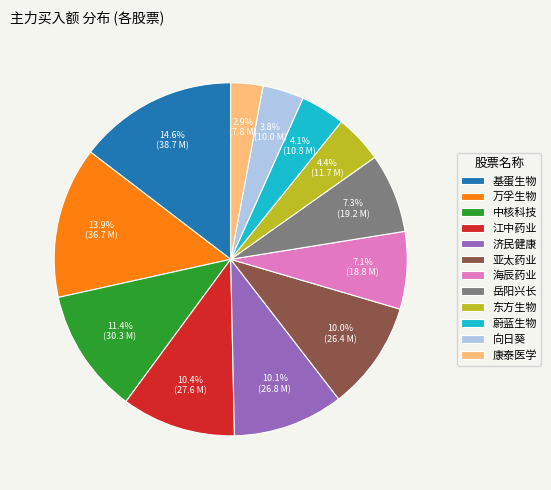

Is the sum of 海辰药业 and 中核科技 greater than half?

No